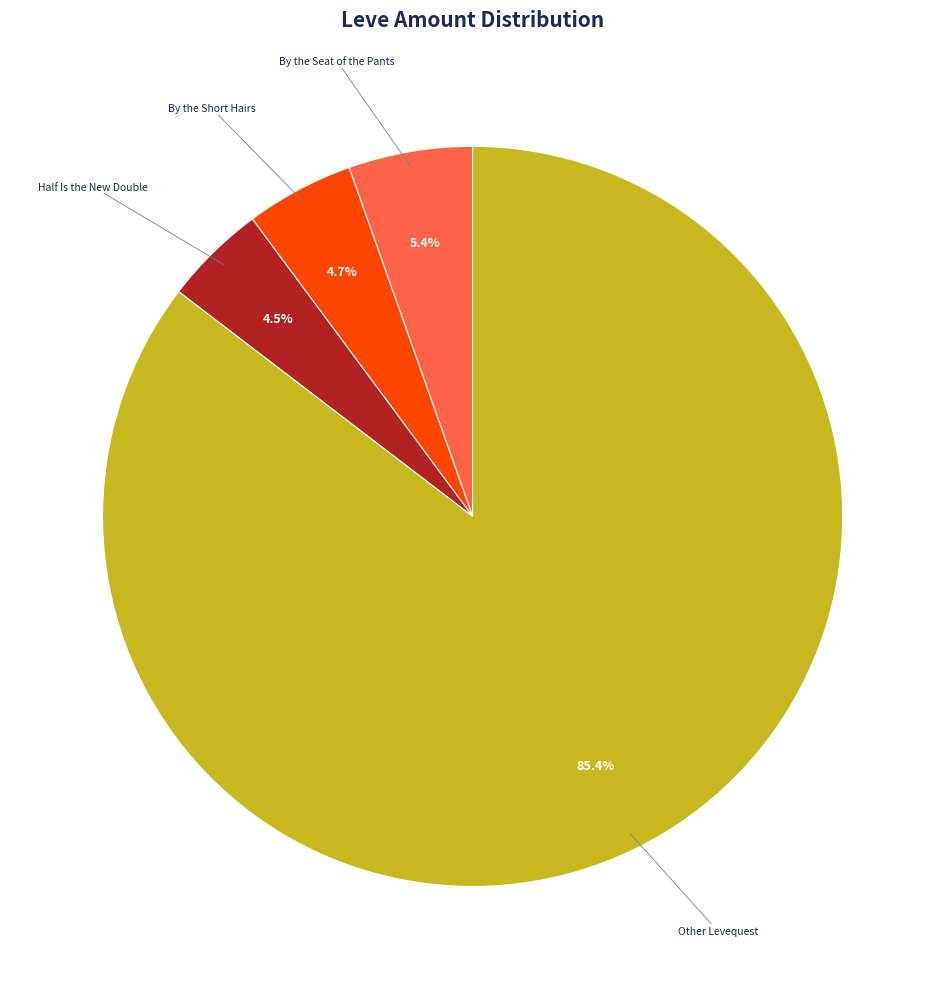

How many slices are in this pie chart?

4